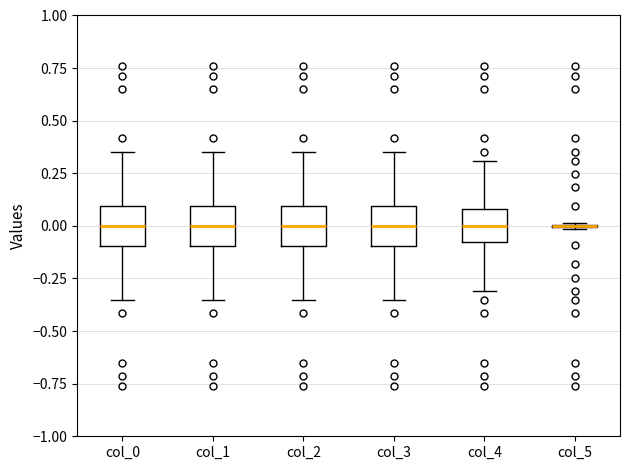

Reading left to right, read every box against the y-axis: the position of its median line, the range the box covers, and the ends of its whiskers. The values are not printed on the chart, so give them approximately, as read against the axis.

col_0: median 0.00, box -0.10 to 0.10, whiskers -0.35 to 0.35
col_1: median 0.00, box -0.10 to 0.10, whiskers -0.35 to 0.35
col_2: median 0.00, box -0.10 to 0.10, whiskers -0.35 to 0.35
col_3: median 0.00, box -0.10 to 0.10, whiskers -0.35 to 0.35
col_4: median 0.00, box -0.10 to 0.10, whiskers -0.30 to 0.30
col_5: box collapsed to a line at 0.00, whiskers 0.00 to 0.00